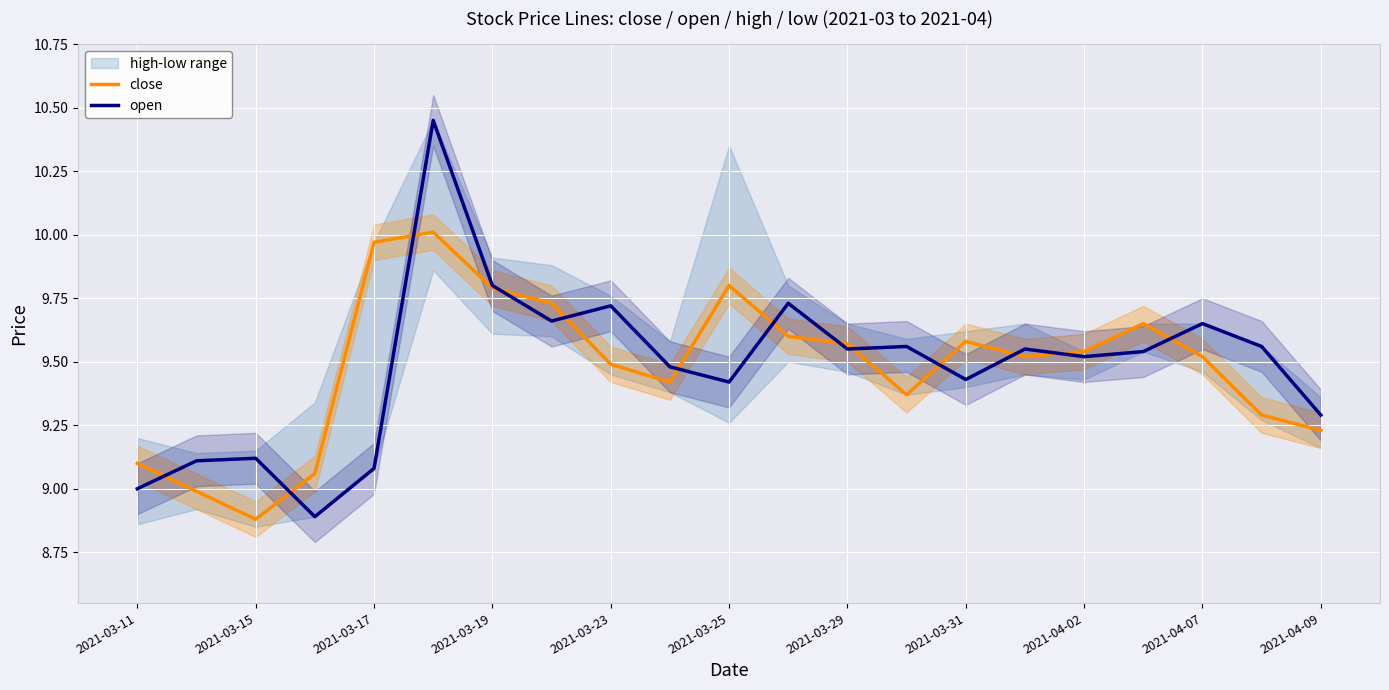

What is the sum of all open values?

199.1